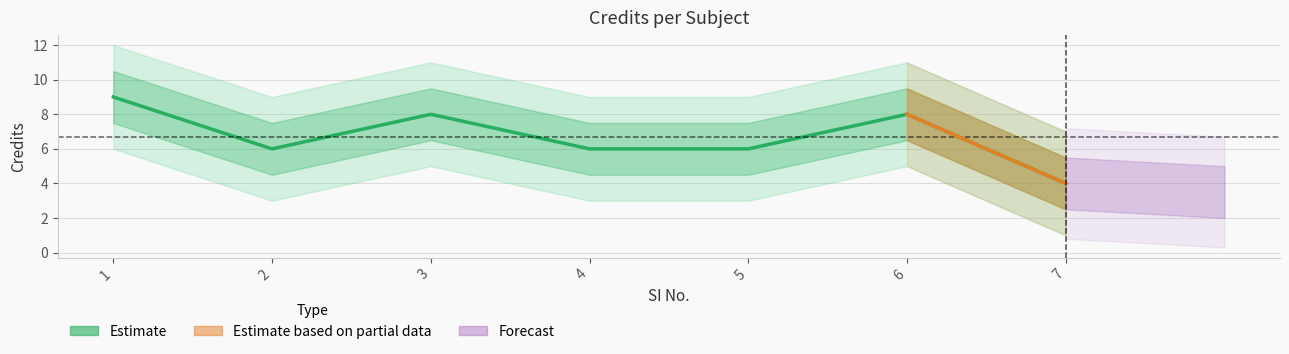

Which has a higher value, 2 or 5?

2